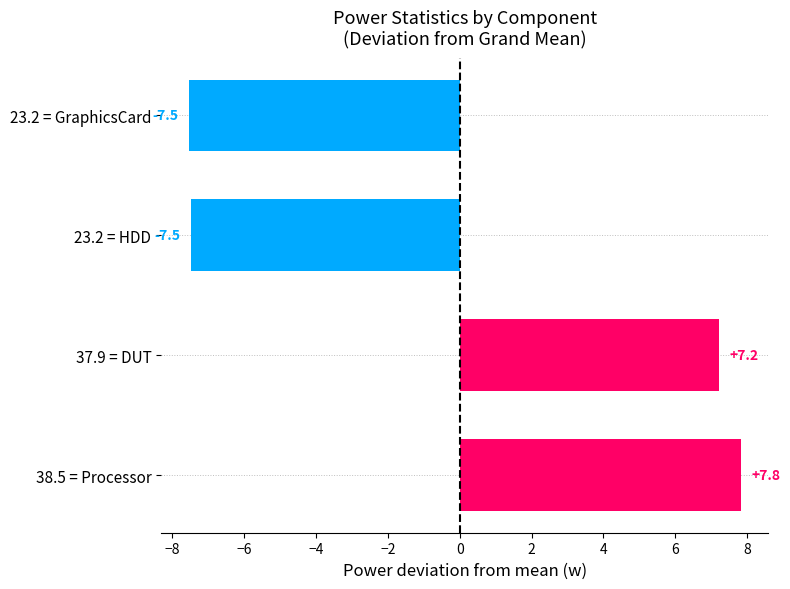

Count the number of values greater than 7.

2